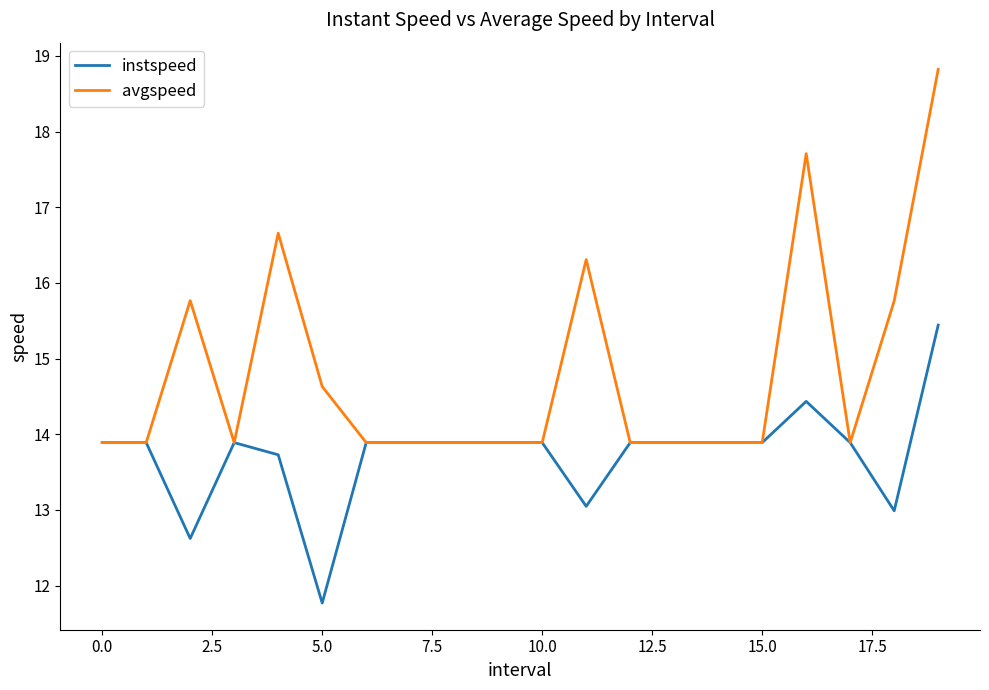

What is the lowest value of the avgspeed series?

13.9